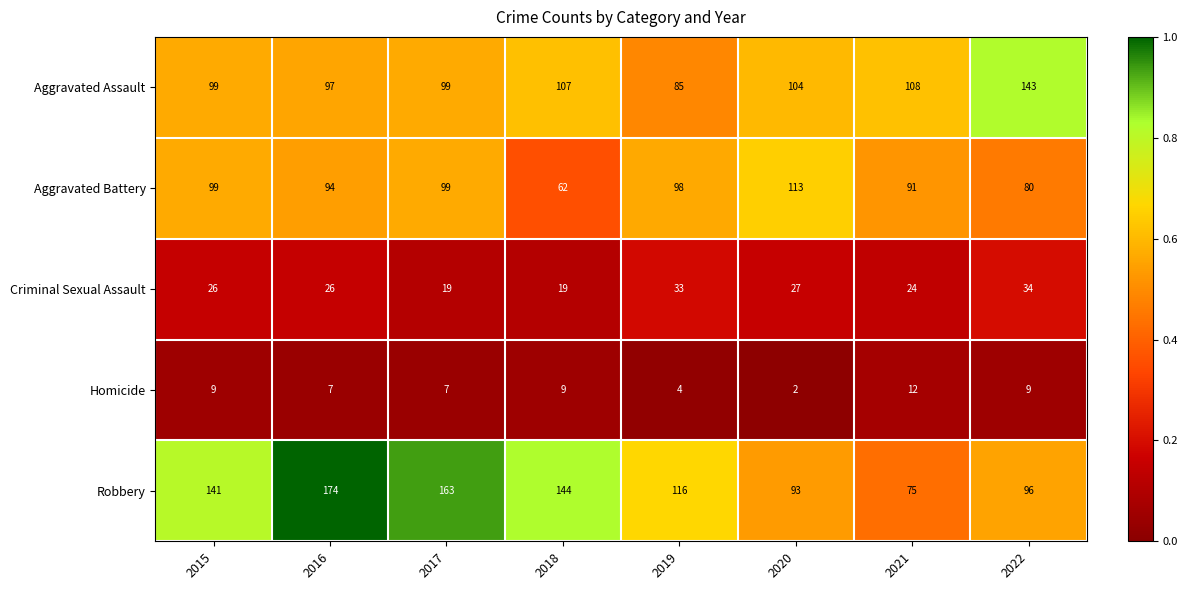

Rank the series by their maximum value, from highest to lowest.

Robbery, Aggravated Assault, Aggravated Battery, Criminal Sexual Assault, Homicide